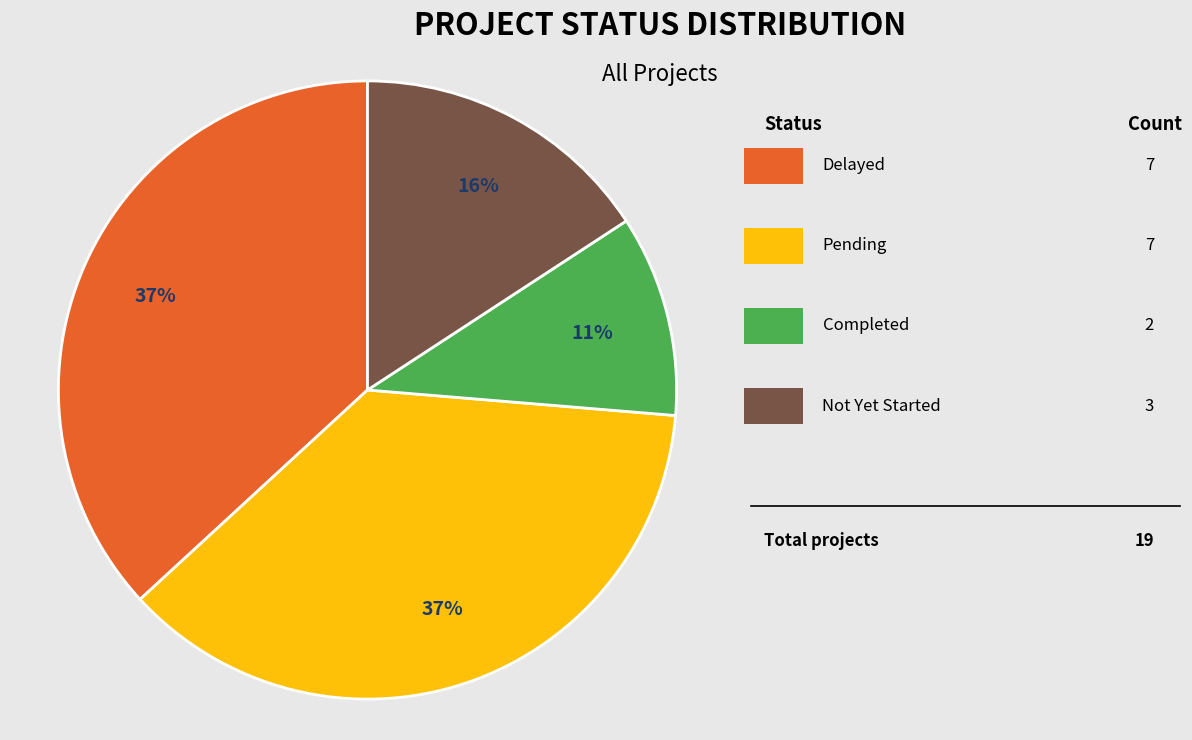

To the nearest percent, what is the difference between the largest and smallest slice percentages?

26%